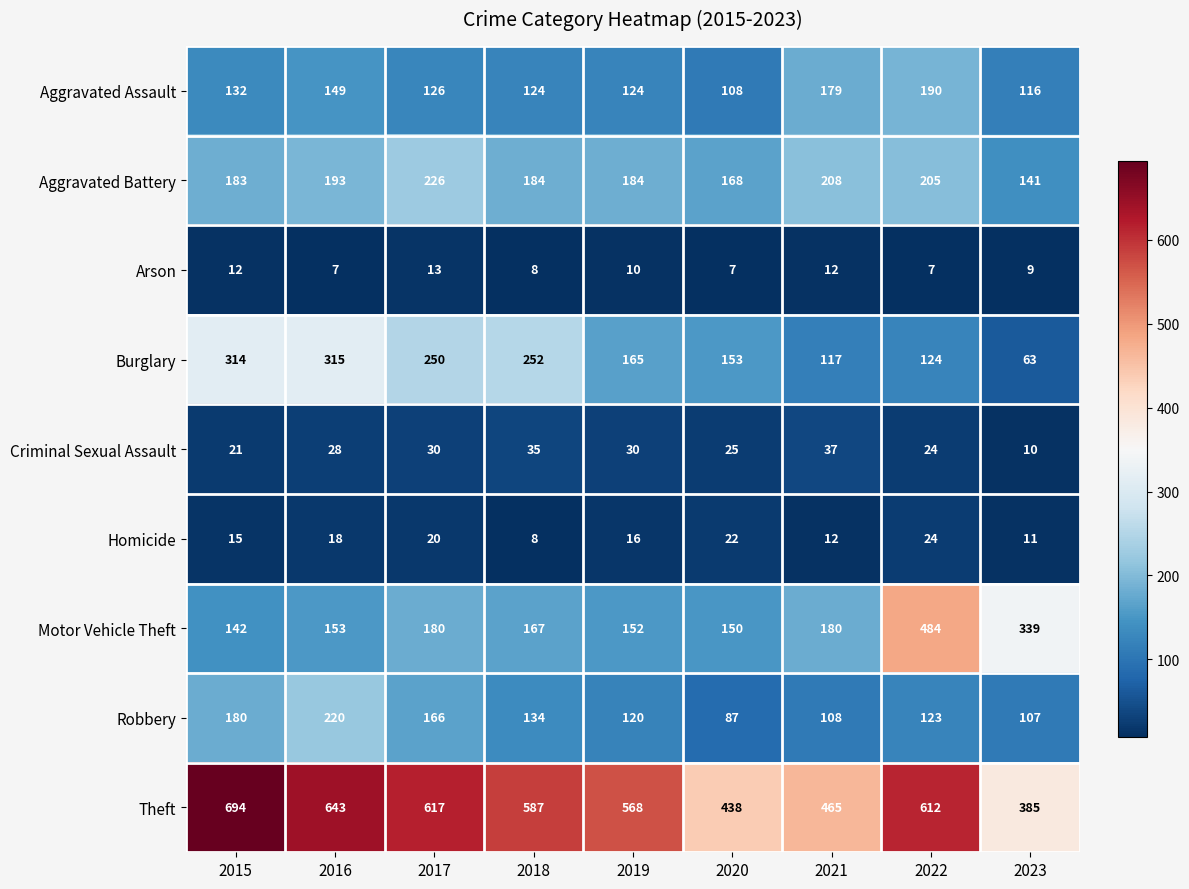

True or false: Aggravated Assault has a value of 108 at 2020.

True